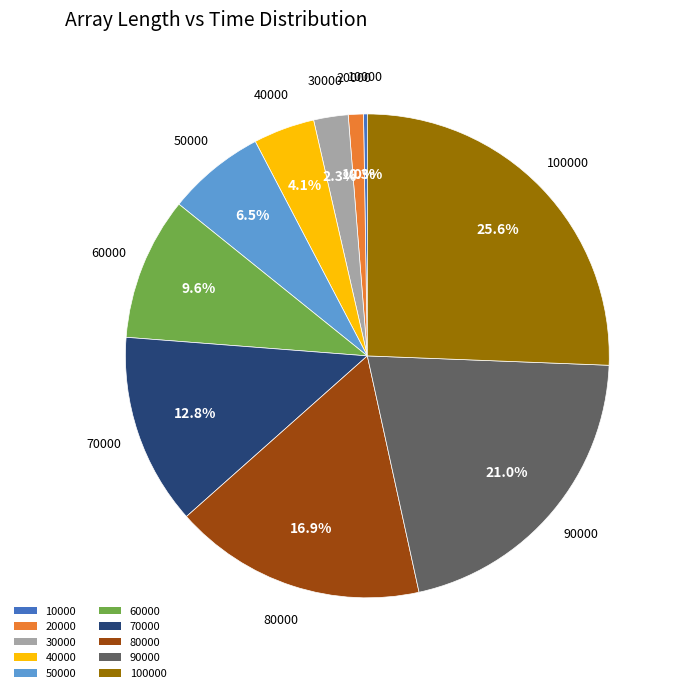

Is there a majority slice in this chart?

No